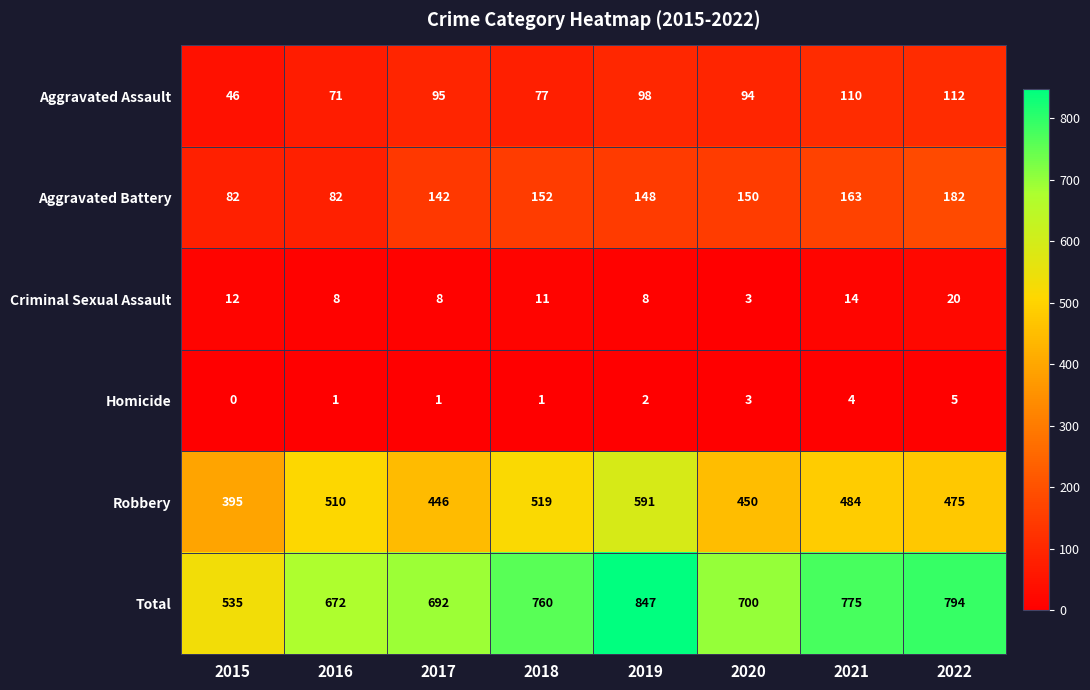

What is the total value across all series at 2020?

1400